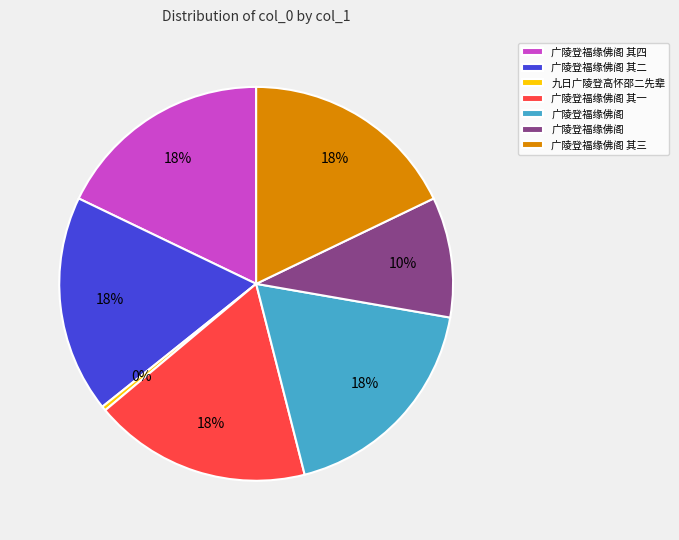

How many slices are in this pie chart?

7